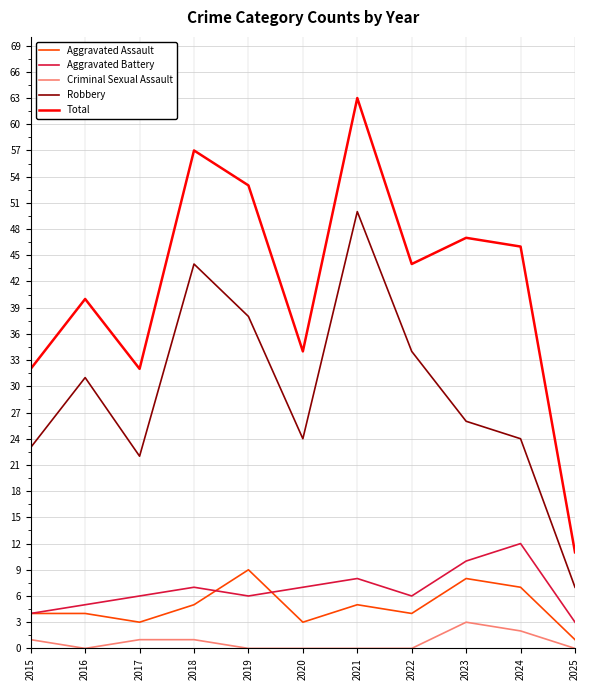

At which label does Aggravated Assault reach its peak?

2019